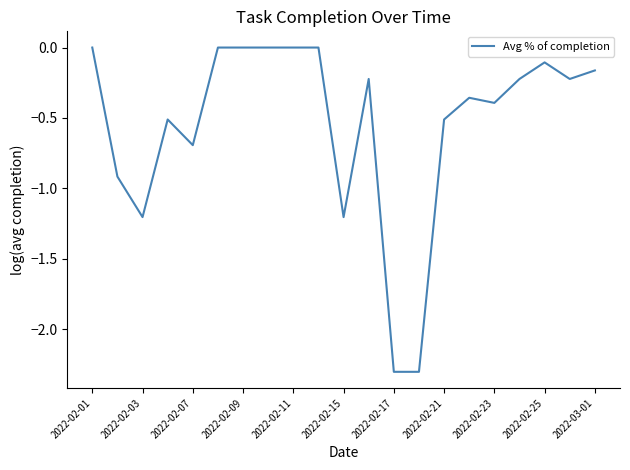

What is the minimum value shown in the chart?

-2.3